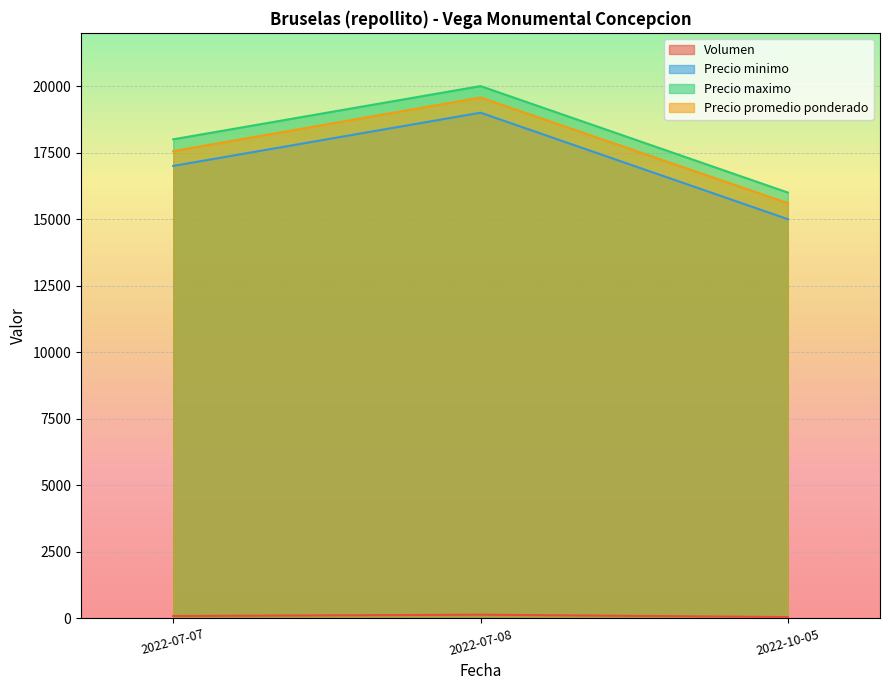

At which category does the chart reach its minimum across all series?

2022-10-05